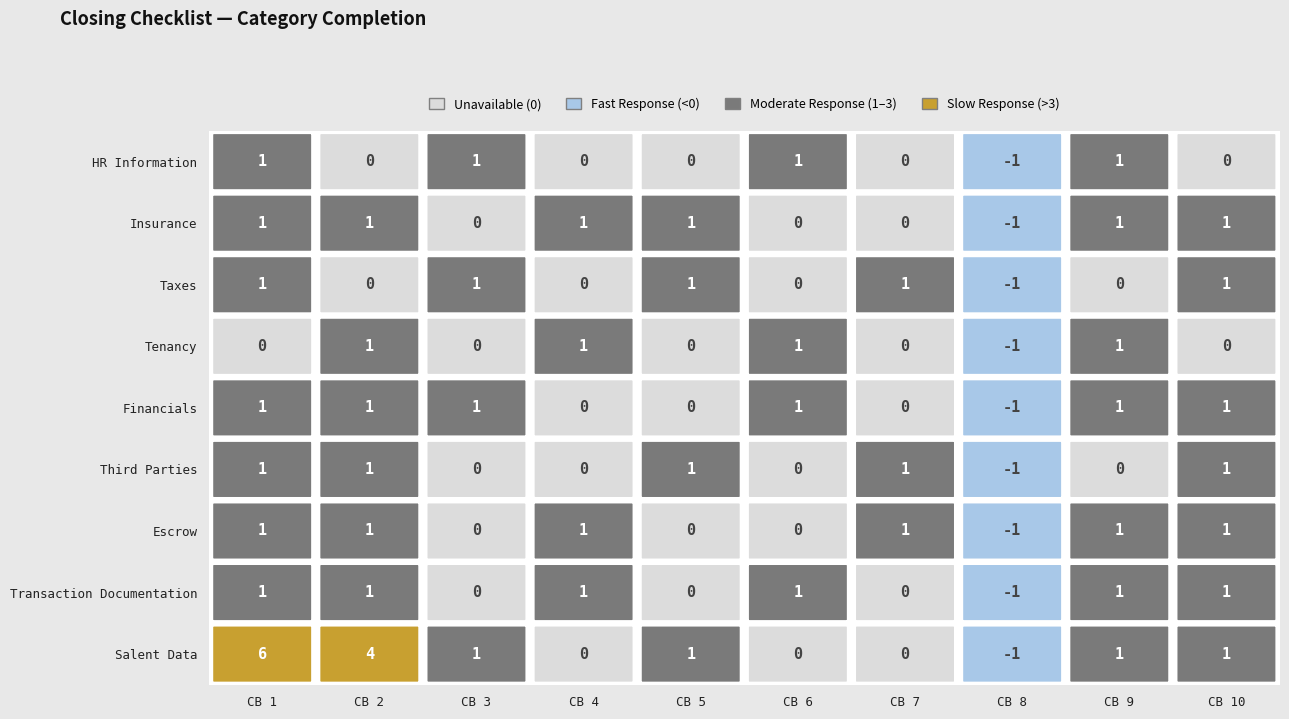

Rank the series at Insurance from lowest to highest value.

Salent Data, Transaction Documentation, Escrow, Third Parties, Financials, Tenancy, Taxes, Insurance, HR Information